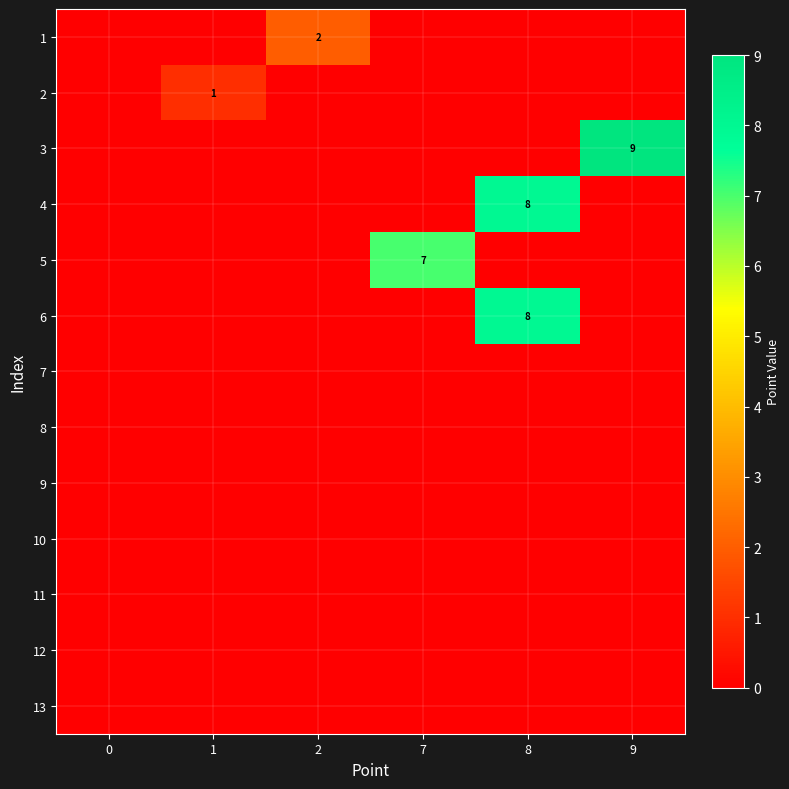

Reading right to left, list all the values displayed in this chart.

row_0: 9=0	8=0	7=0	2=2	1=0	0=0
row_1: 9=0	8=0	7=0	2=0	1=1	0=0
row_2: 9=9	8=0	7=0	2=0	1=0	0=0
row_3: 9=0	8=8	7=0	2=0	1=0	0=0
row_4: 9=0	8=0	7=7	2=0	1=0	0=0
row_5: 9=0	8=8	7=0	2=0	1=0	0=0
row_6: 9=0	8=0	7=0	2=0	1=0	0=0
row_7: 9=0	8=0	7=0	2=0	1=0	0=0
row_8: 9=0	8=0	7=0	2=0	1=0	0=0
row_9: 9=0	8=0	7=0	2=0	1=0	0=0
row_10: 9=0	8=0	7=0	2=0	1=0	0=0
row_11: 9=0	8=0	7=0	2=0	1=0	0=0
row_12: 9=0	8=0	7=0	2=0	1=0	0=0